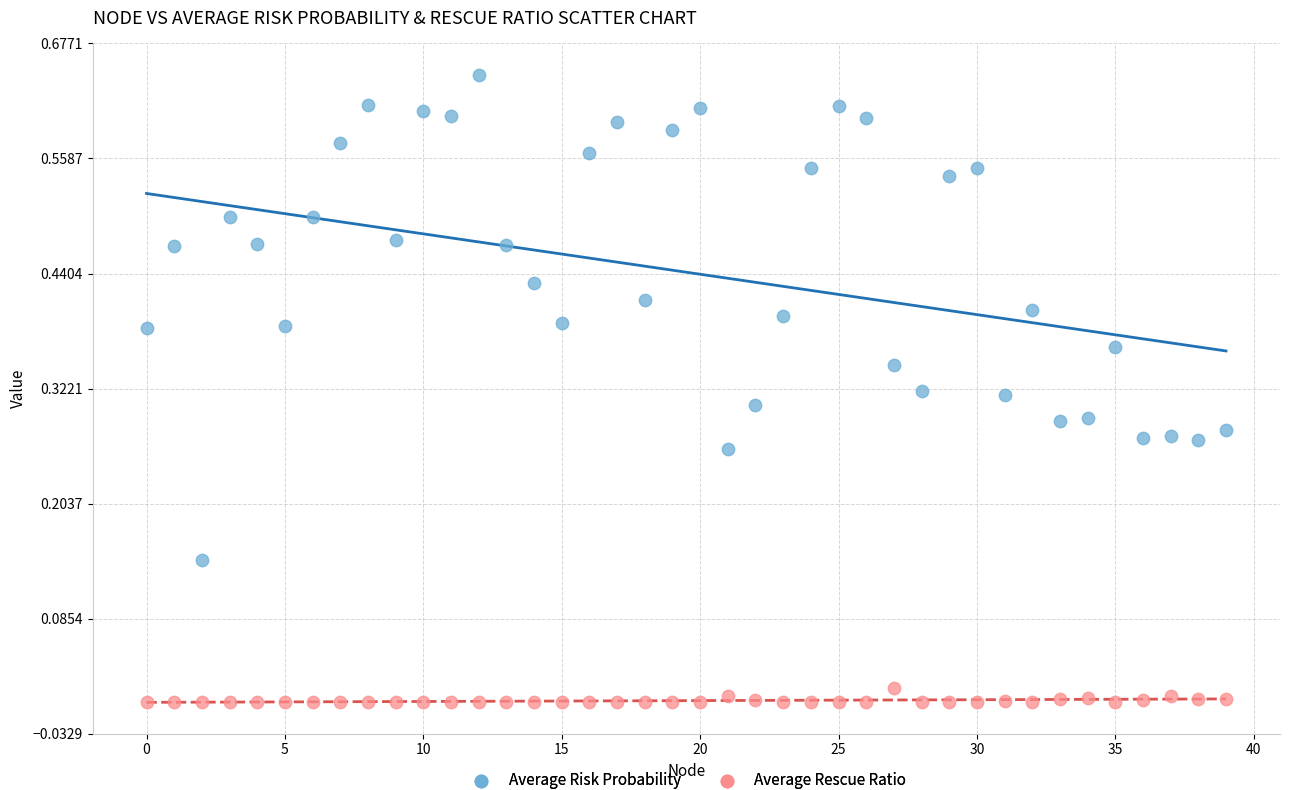

Which series contains the highest Y value?

Average Risk Probability